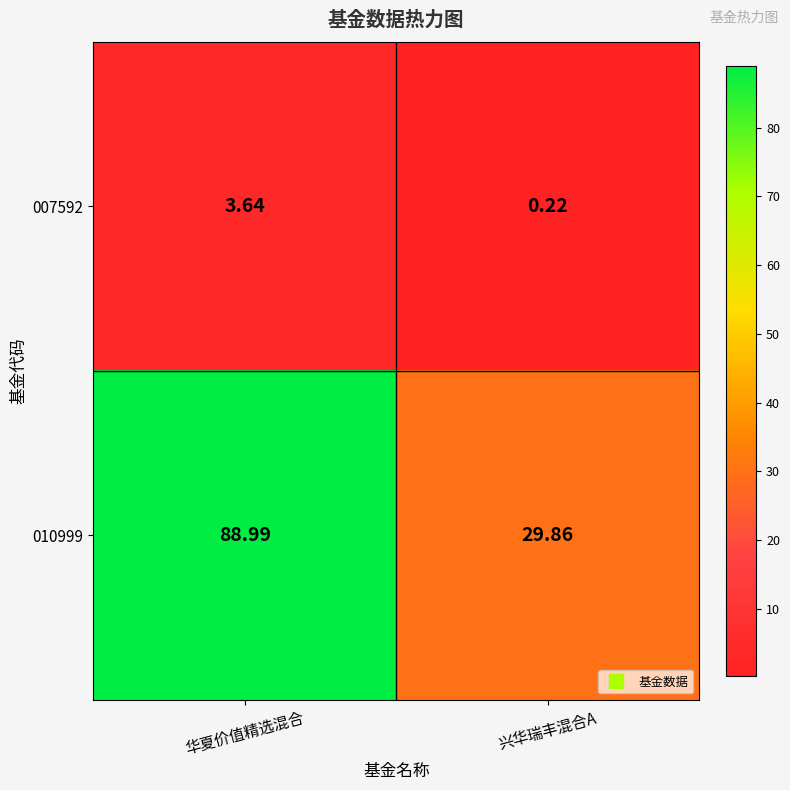

At which label is 010999 closest to 59?

兴华瑞丰混合A